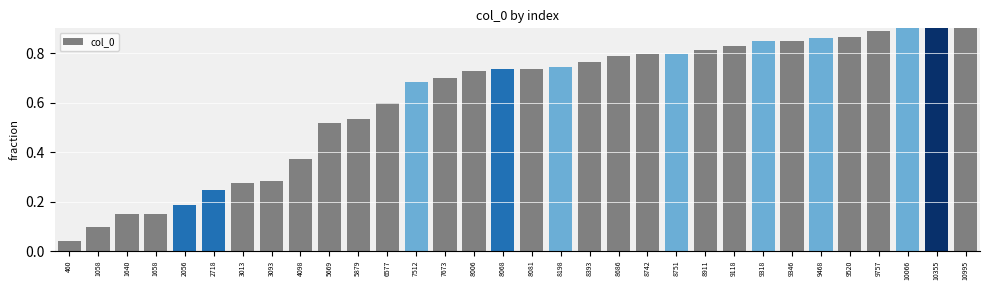

Reading right to left, list all the values displayed in this chart.

10995=1.0	10355=0.9	10066=0.9	9757=0.9	9520=0.9	9468=0.9	9346=0.9	9318=0.8	9118=0.8	8911=0.8	8751=0.8	8742=0.8	8686=0.8	8393=0.8	8198=0.7	8081=0.7	8068=0.7	8006=0.7	7673=0.7	7512=0.7	6577=0.6	5879=0.5	5669=0.5	4098=0.4	3093=0.3	3013=0.3	2718=0.2	2056=0.2	1658=0.2	1640=0.1	1058=0.1	460=0.0